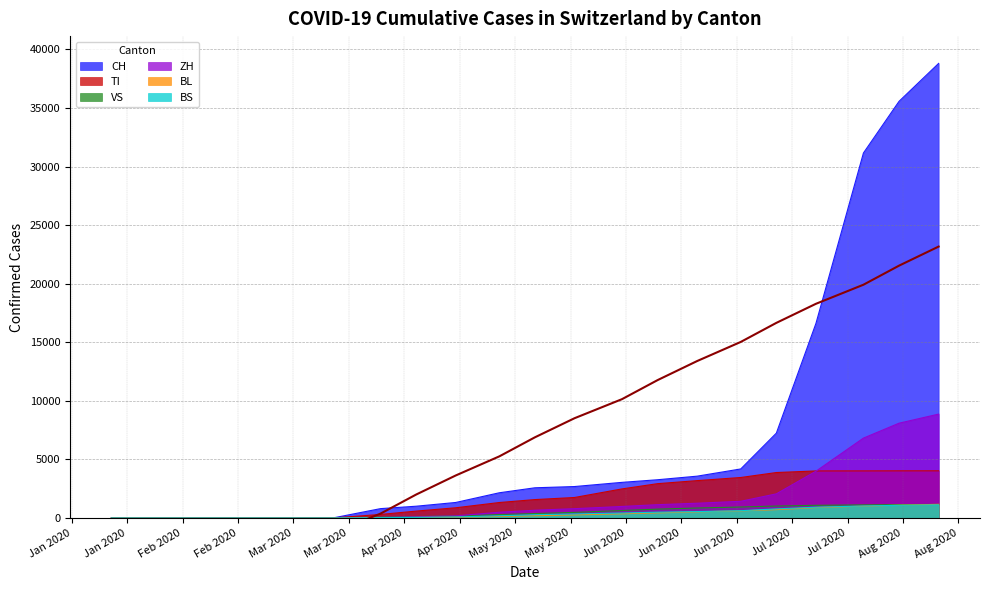

How many data points in BS are above 341?

9